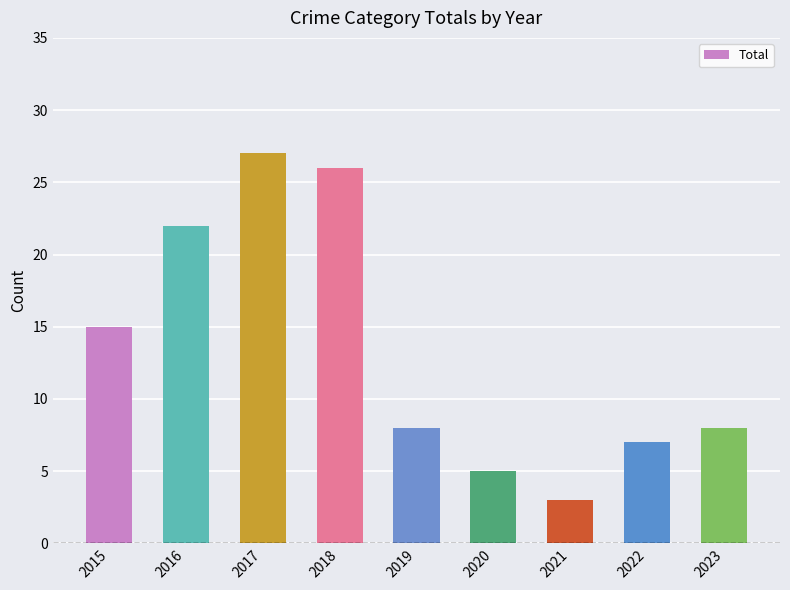

What is the smallest value displayed?

3